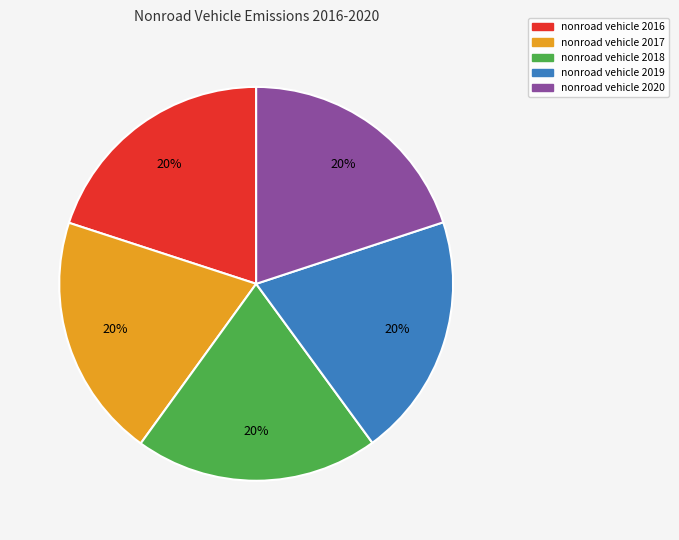

How many segments does this pie chart have?

5